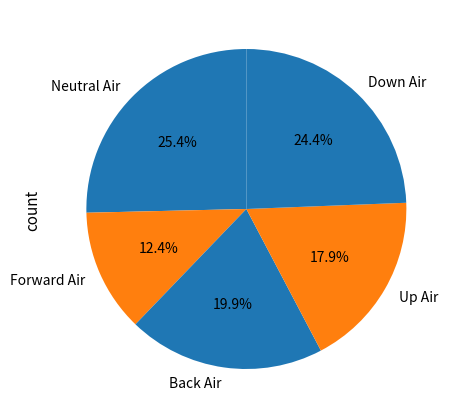

Approximately how many times larger is the value at Neutral Air compared to Down Air?

1.0